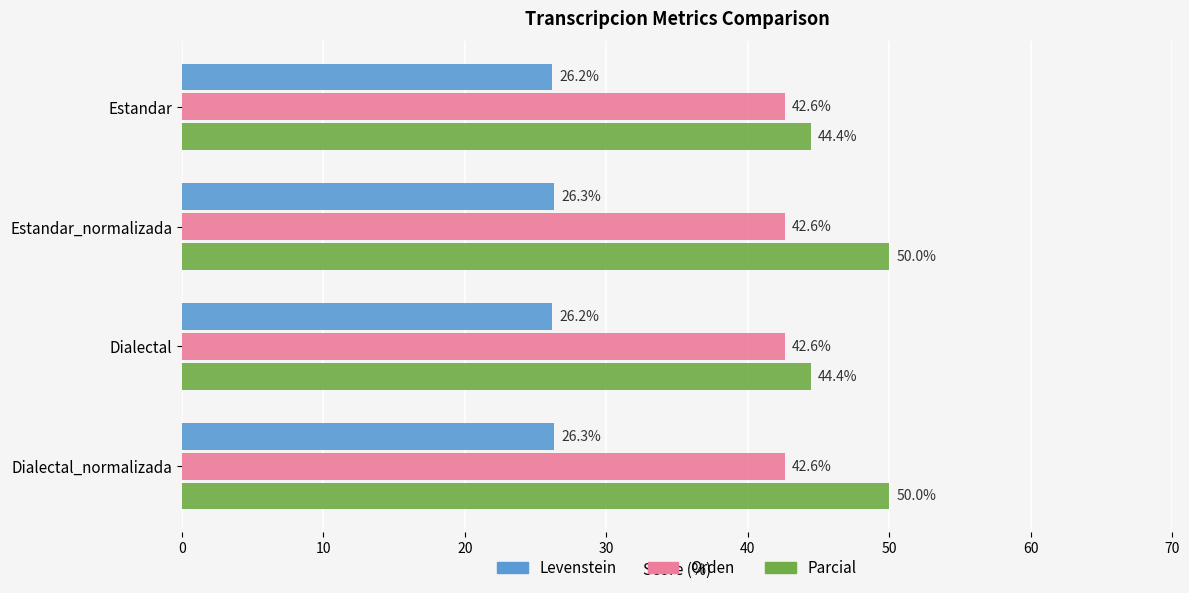

Which series has the largest range (max minus min)?

Parcial